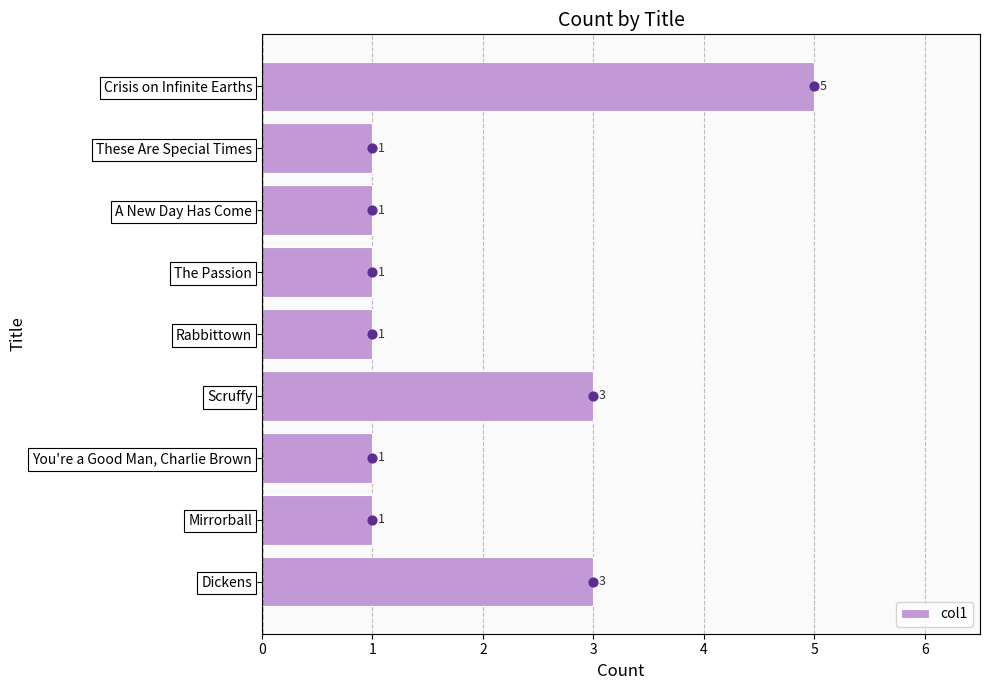

What is the difference between the maximum and minimum values in the col1 series?

4